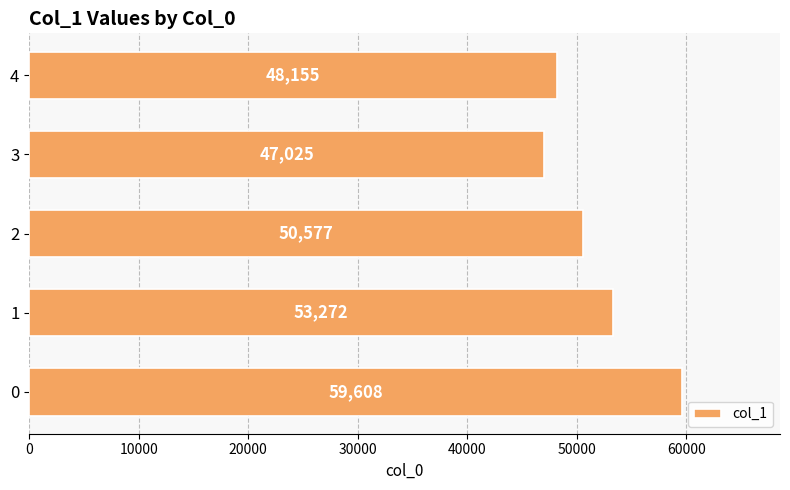

List the labels in order of value, largest first.

0, 1, 2, 4, 3